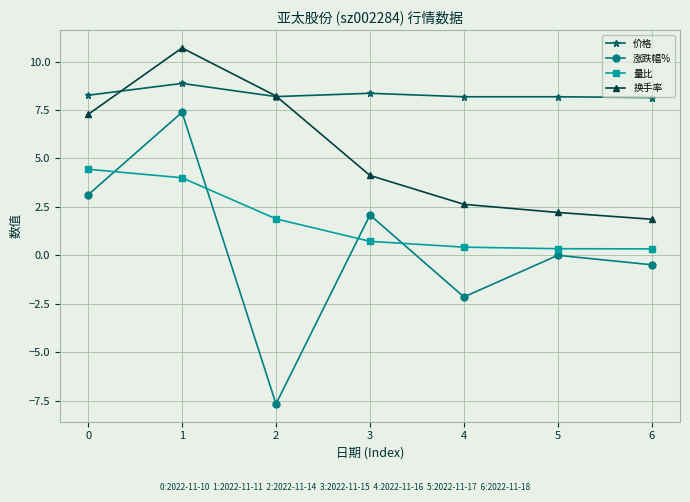

What is the sum of the 换手率 values at 4 and 2?

10.9